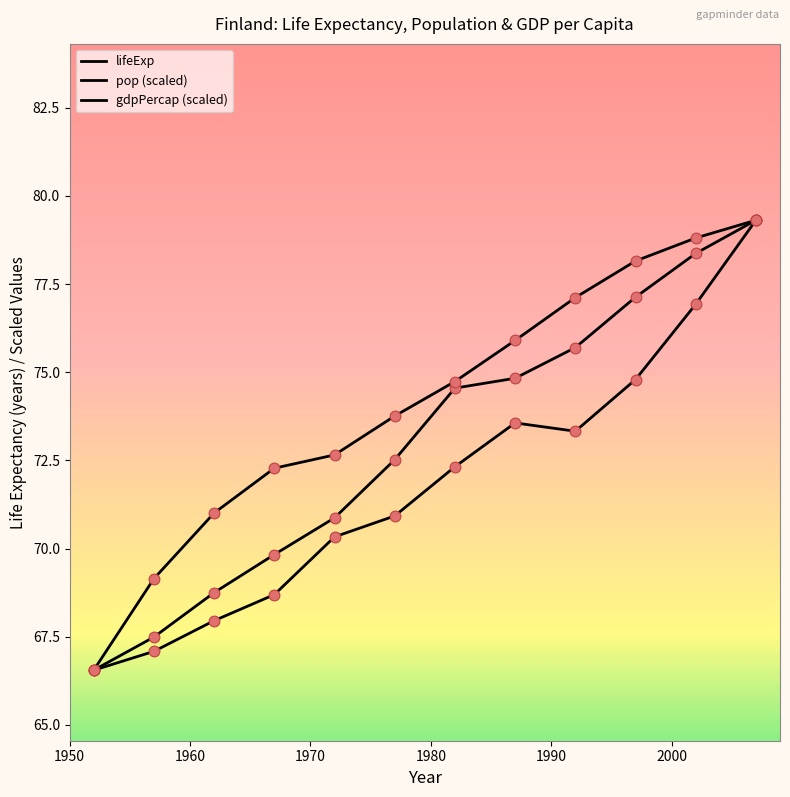

Which series has the largest total across all categories?

pop (scaled)